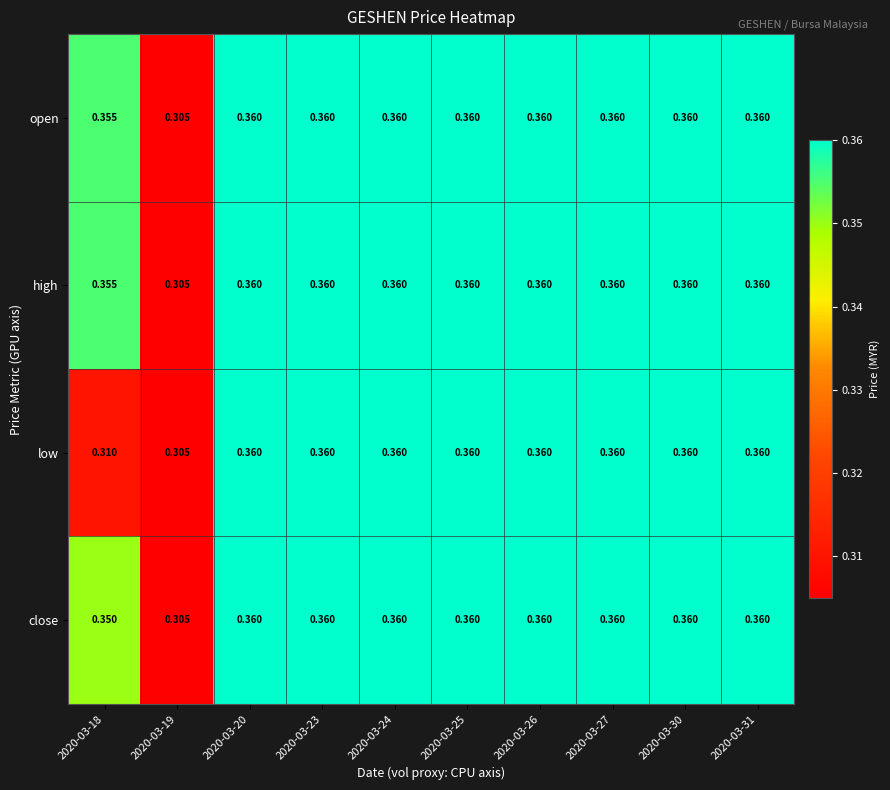

What is the total value across all series at 2020-03-31?

1.4